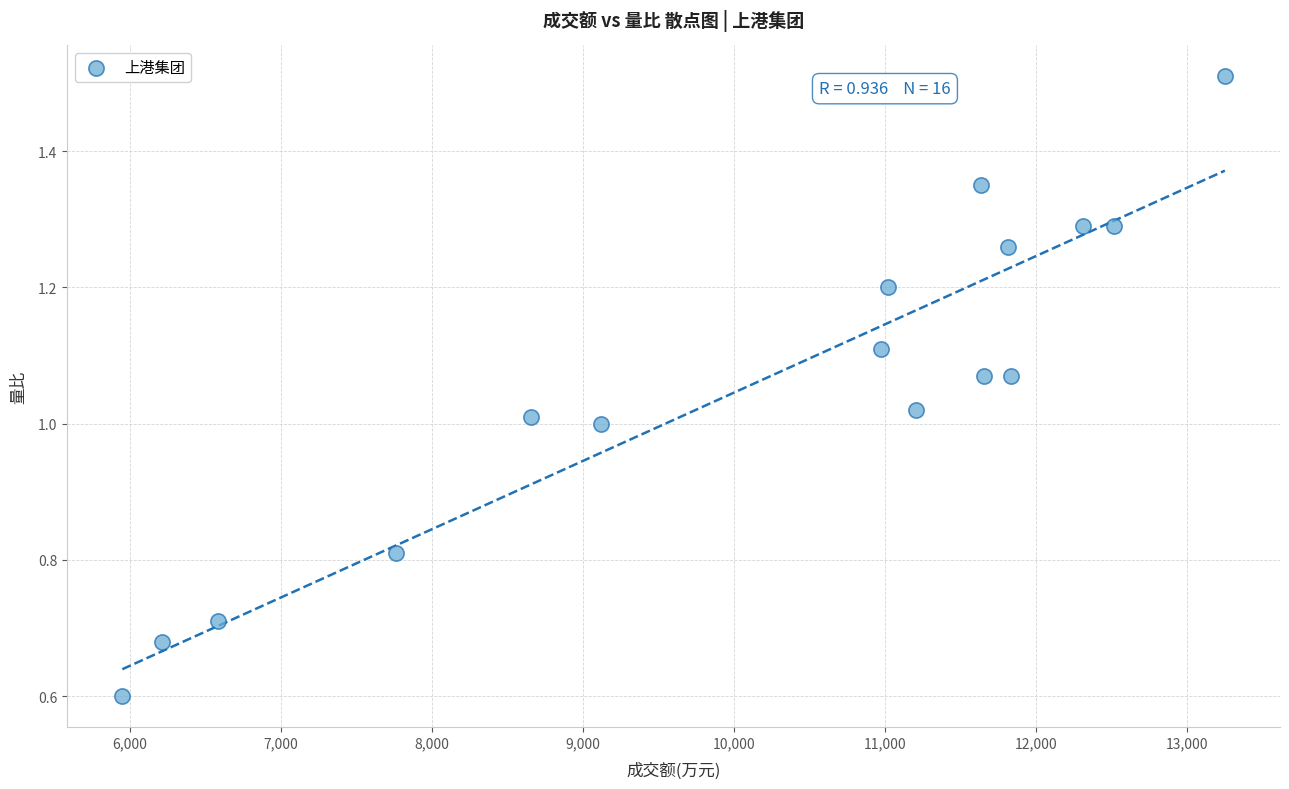

What is the range of X values (max minus min)?

7304.0